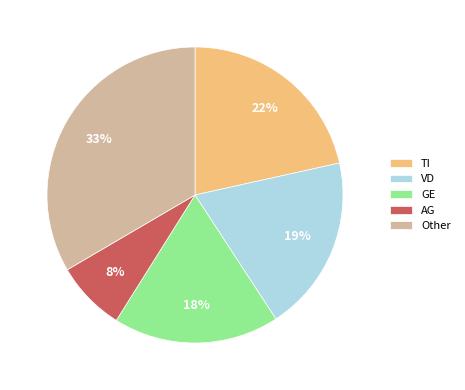

Between TI and AG, which is larger?

TI